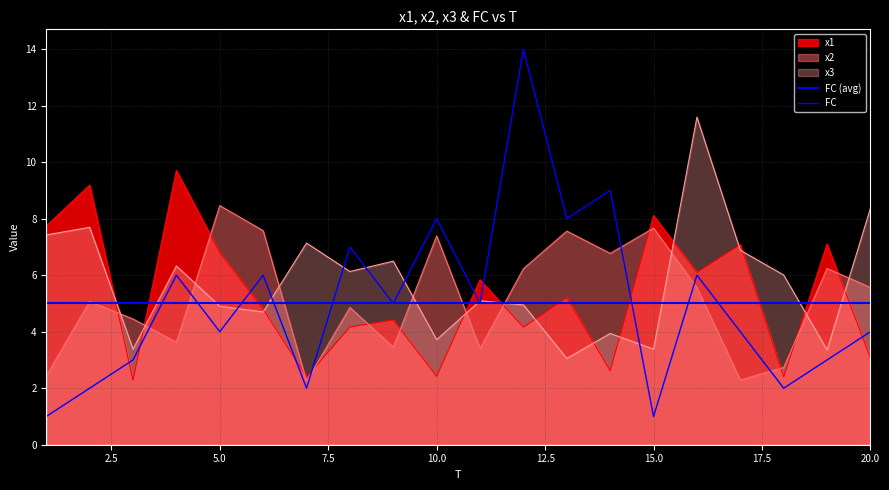

What is the total value across all series at 20?

21.0